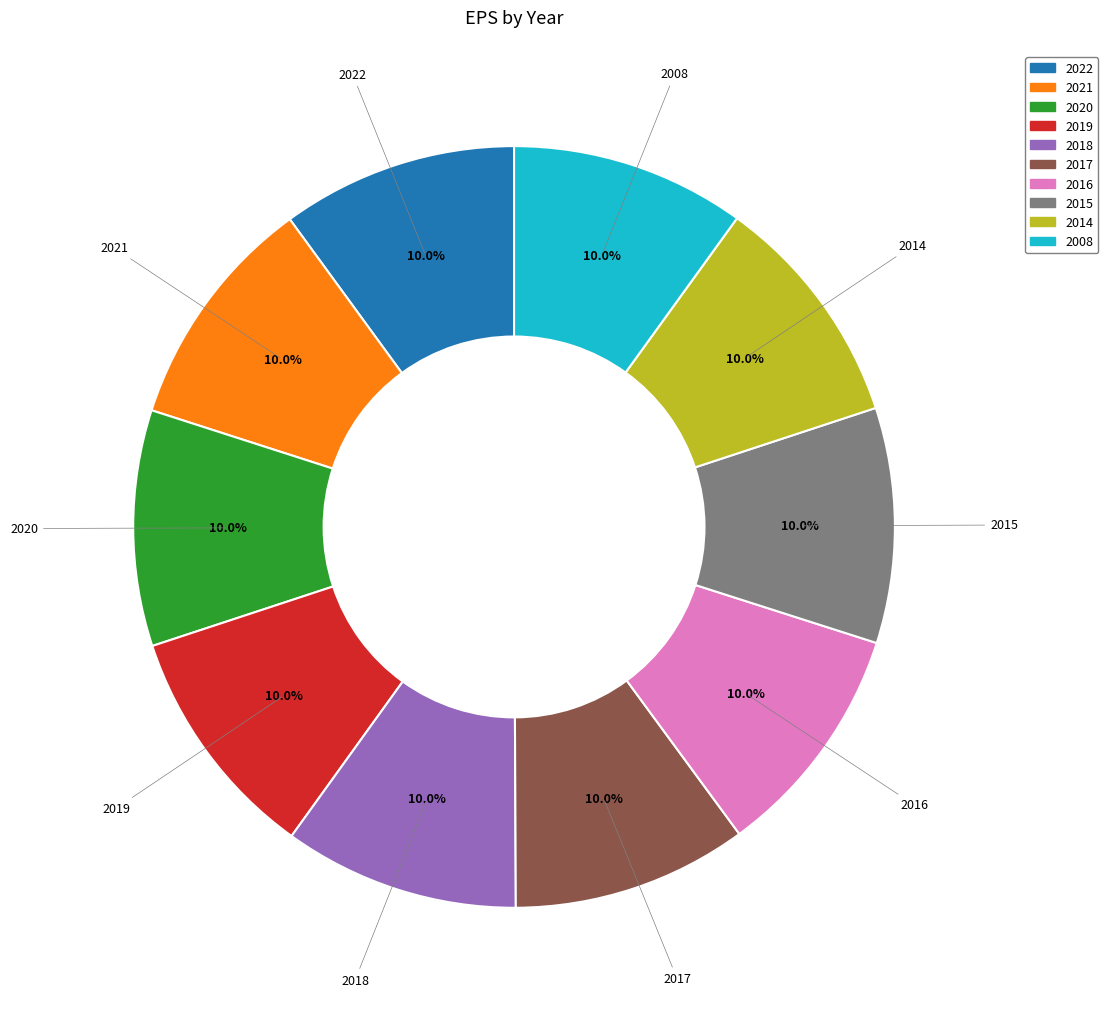

How many segments does this pie chart have?

10